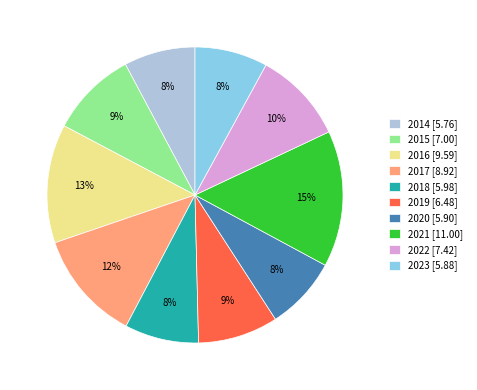

Does 2019 account for over 50% of the chart?

No